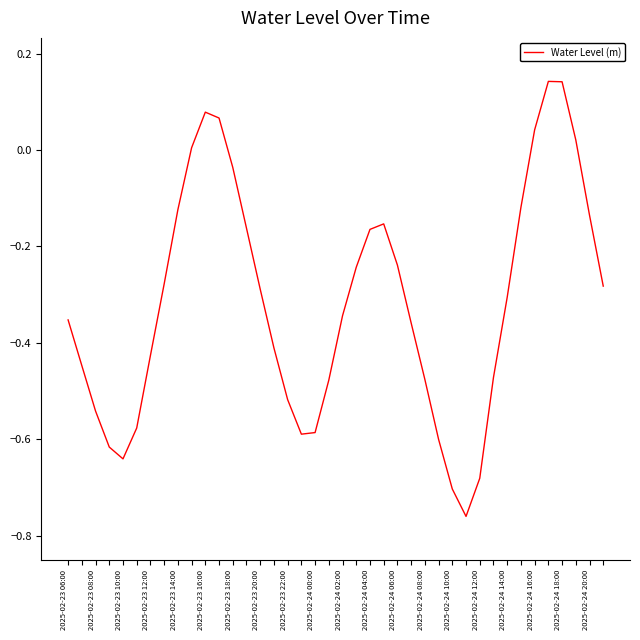

Which has a higher value, 2025-02-23 16:00 or 2025-02-23 10:00?

2025-02-23 10:00